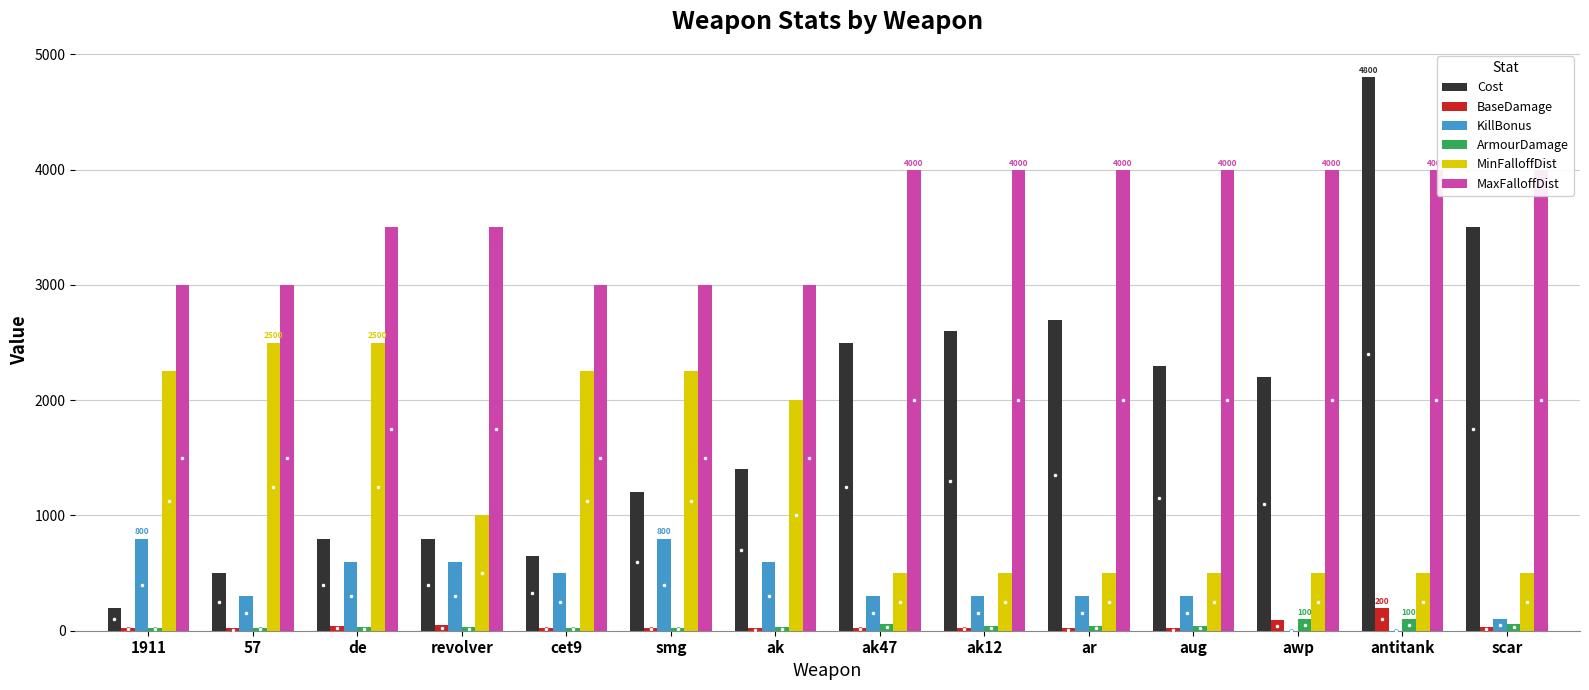

What is the lowest value of the Cost series?

200